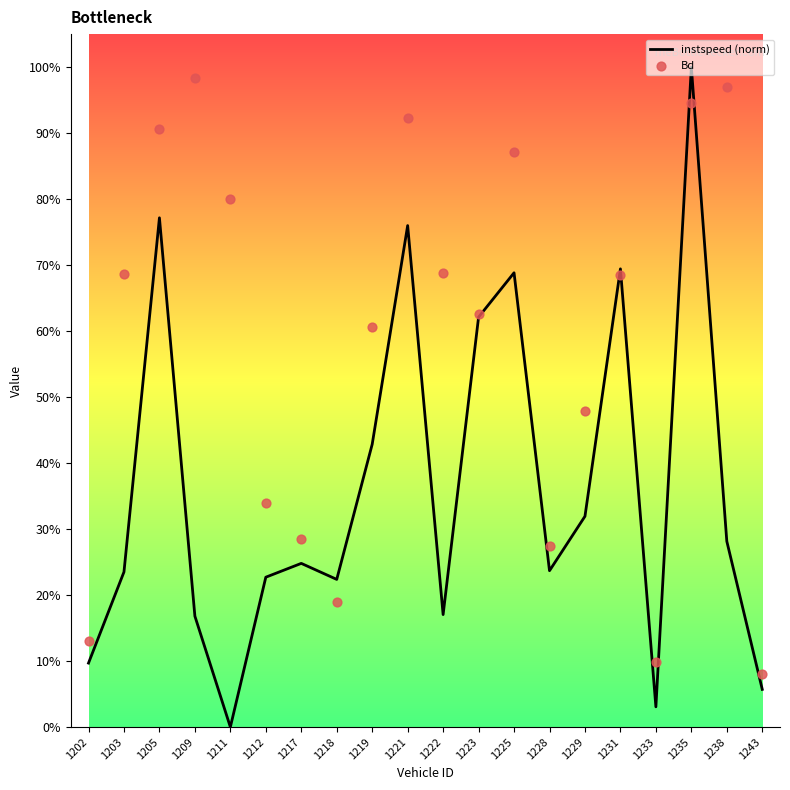

Which series has the widest spread of Y values?

instspeed (norm)